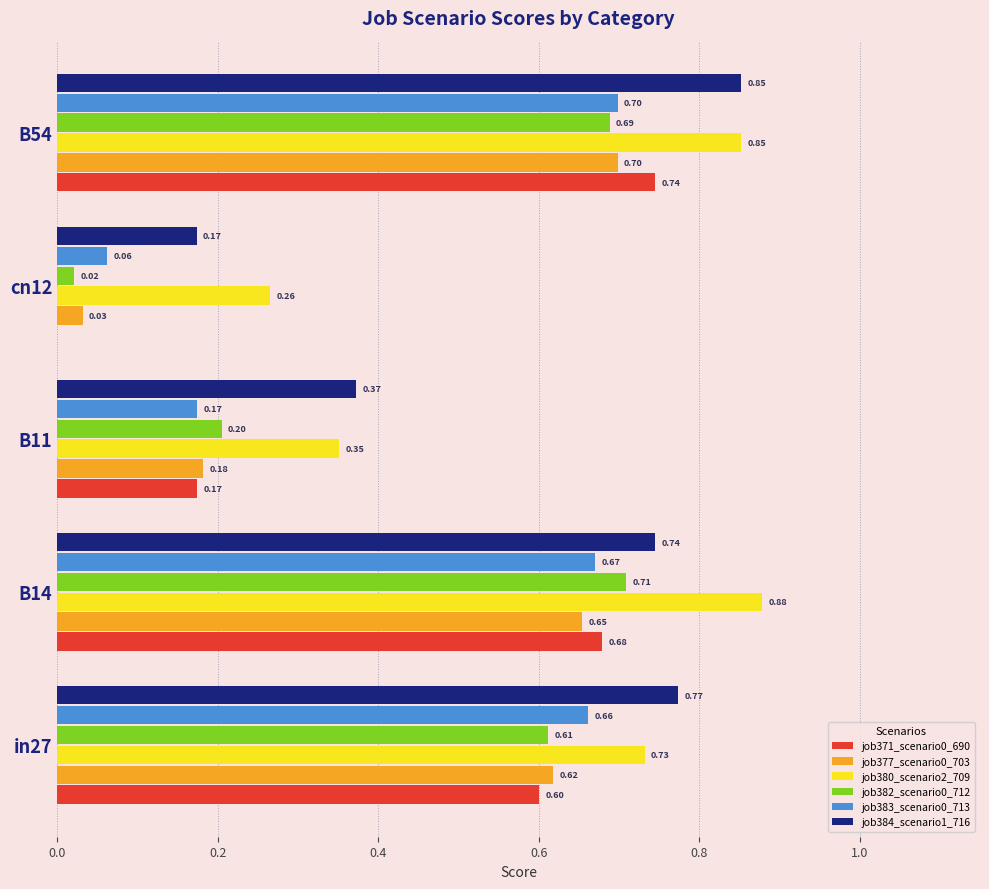

What is the total value across all series at B14?

4.3